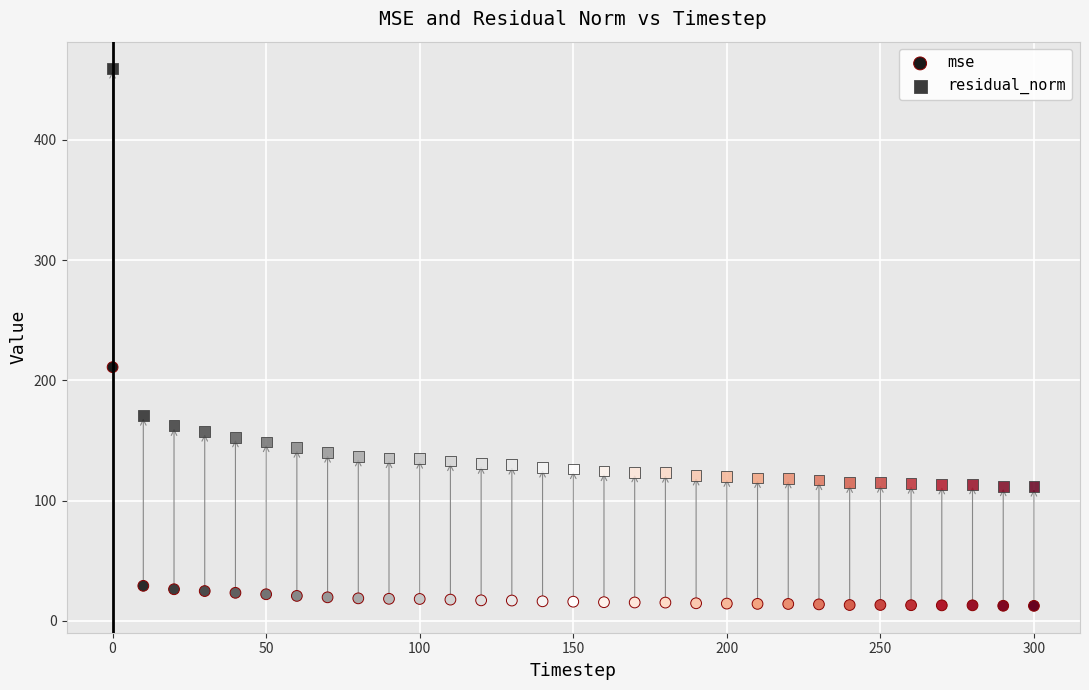

Count the number of points in this scatter plot.

62